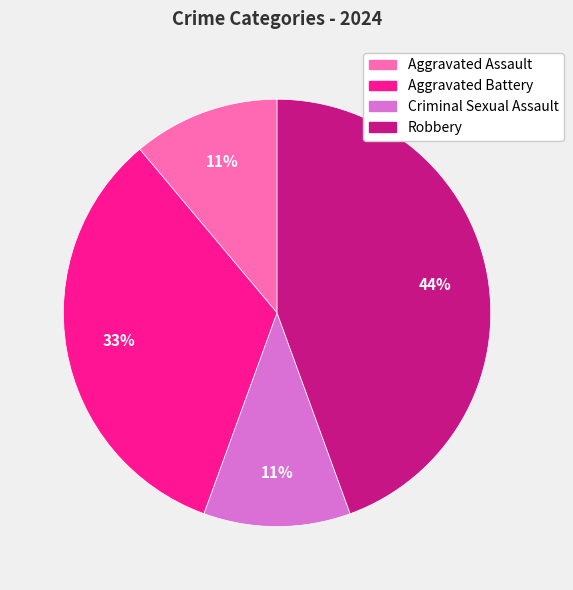

Combined, do Criminal Sexual Assault and Robbery account for over 50%?

Yes